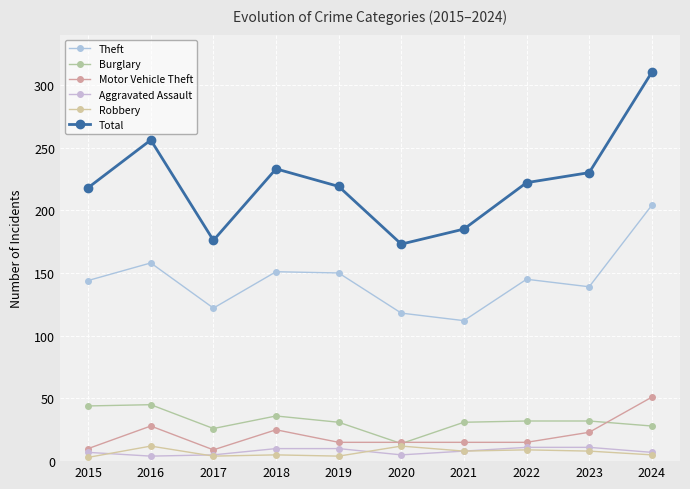

Where does the Burglary series first go above 32?

2015